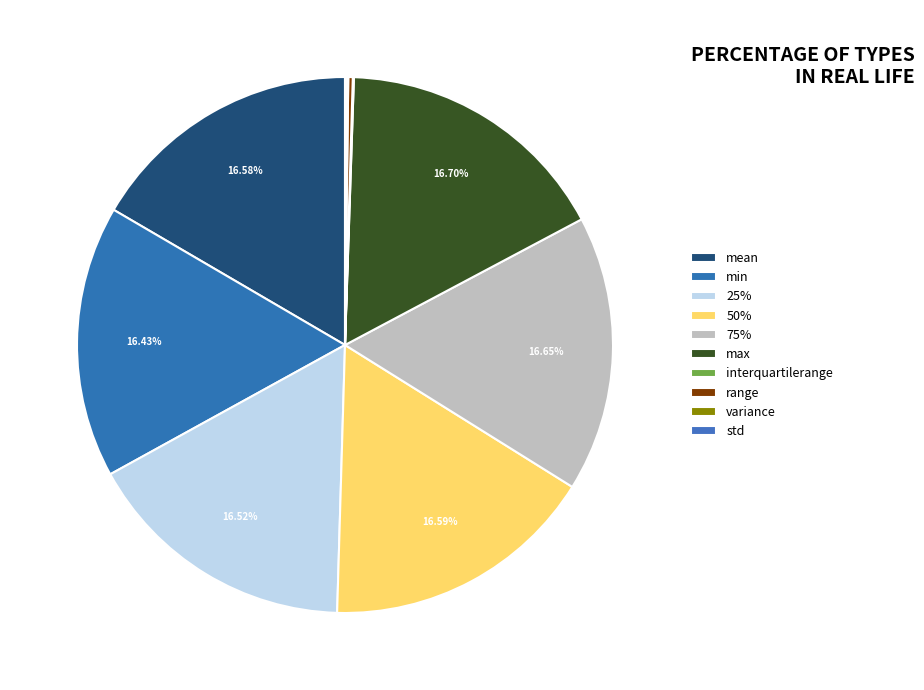

Which slice is the smallest?

interquartilerange